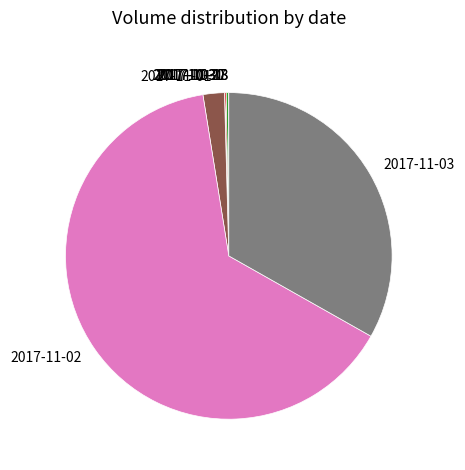

Is it true that 2017-11-03 is 33% of the pie?

True